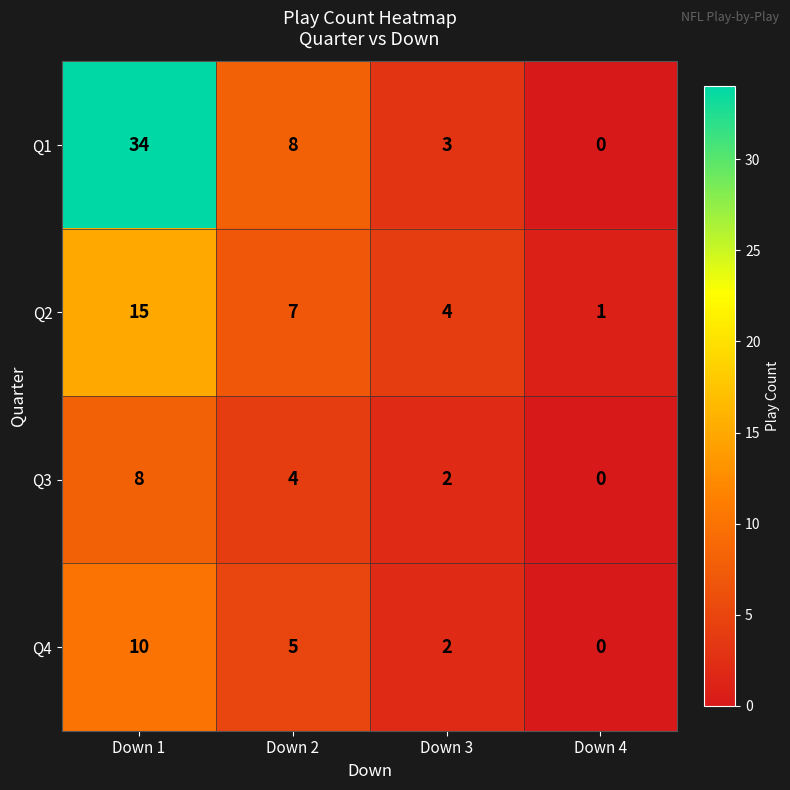

Which series changed the most between Down 2 and Down 3?

Q1